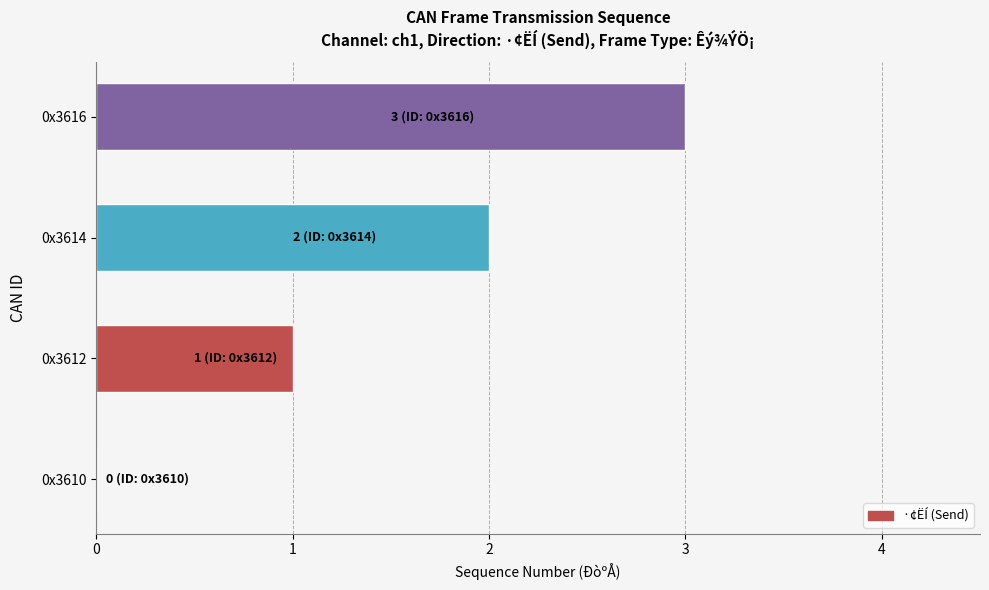

Count the number of data series in this chart.

1